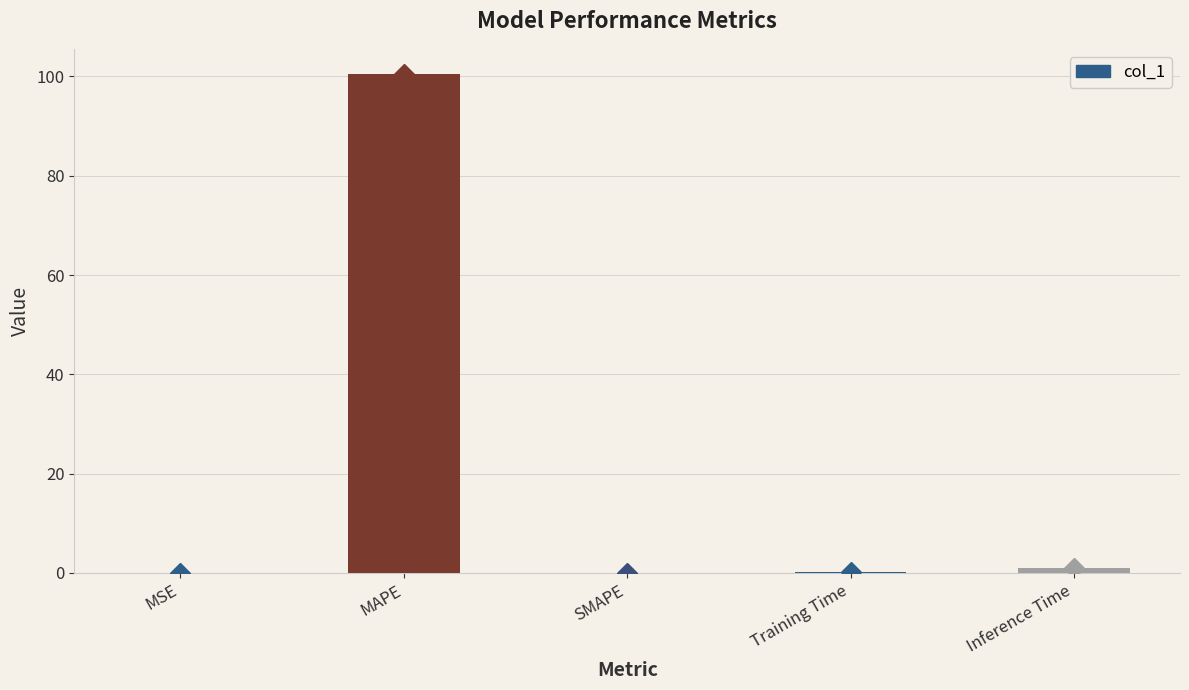

The chart shows a value of 0.1 at Training Time. True or false?

True